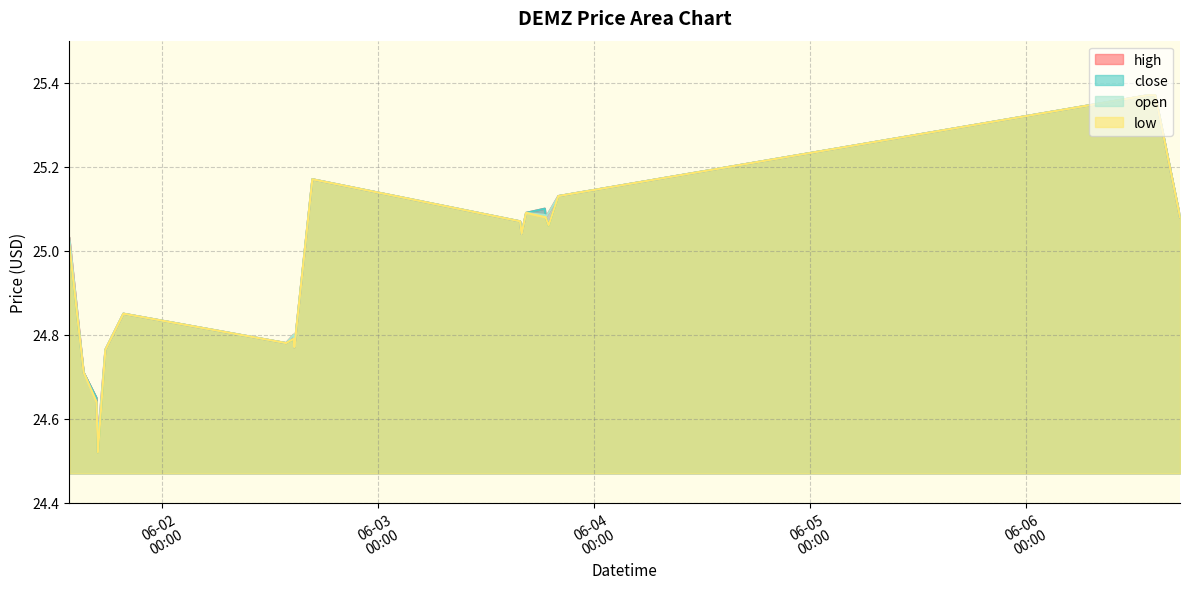

Is it true that close equals 25.2 at 2022-06-02 16:40?

True